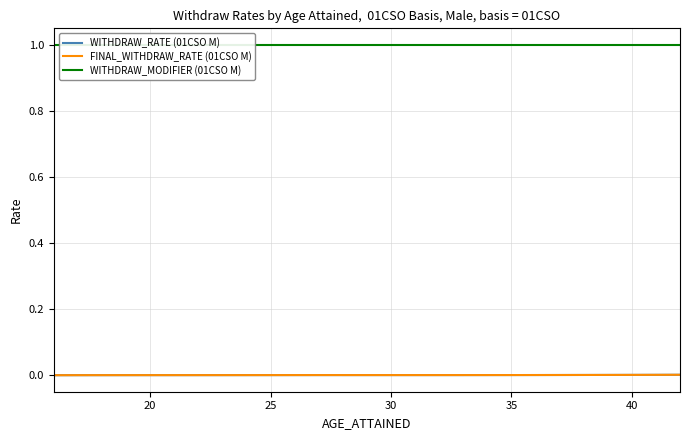

True or false: WITHDRAW_MODIFIER (01CSO M) and WITHDRAW_RATE (01CSO M) cross at least once.

False